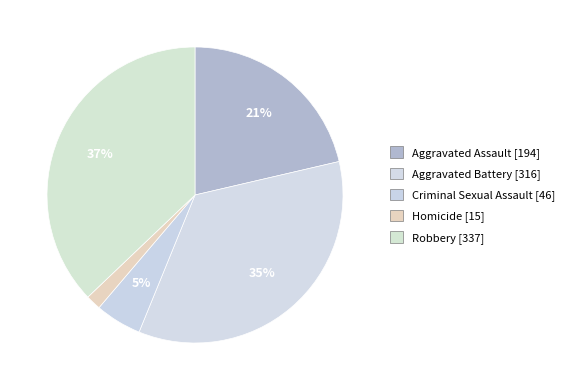

True or false: Aggravated Assault accounts for 33% of the total.

False